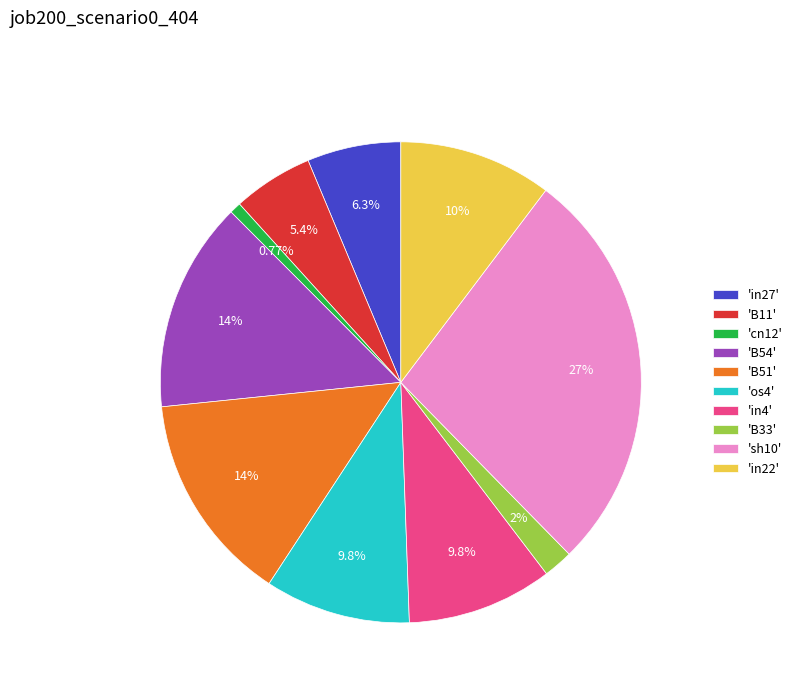

Do 'sh10' and 'in22' together represent more than half of the pie?

No